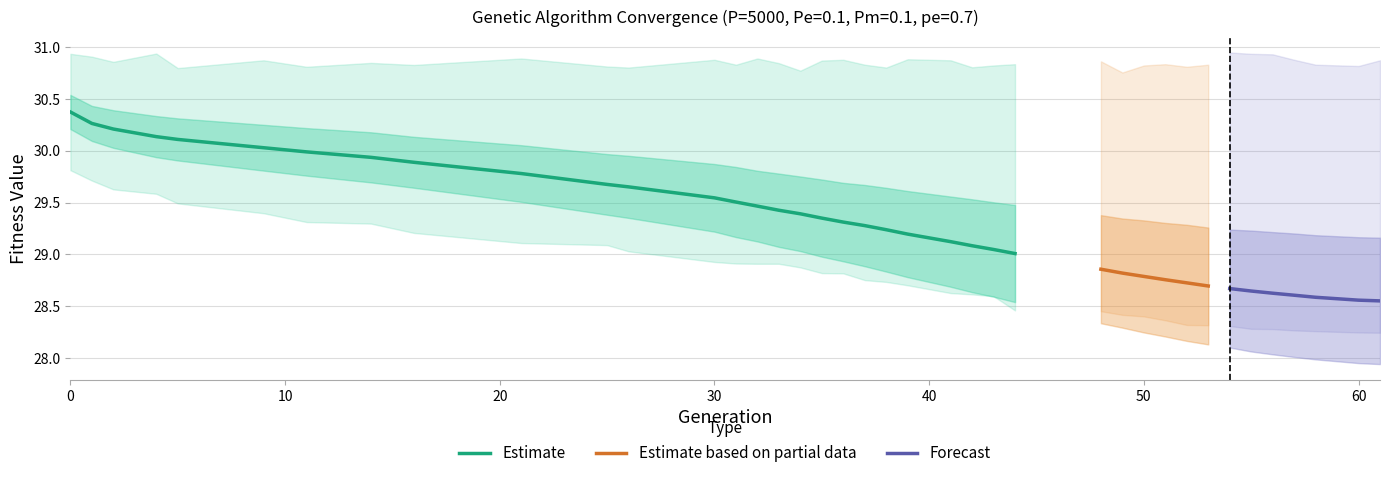

How many interior local peaks does the max series have?

11